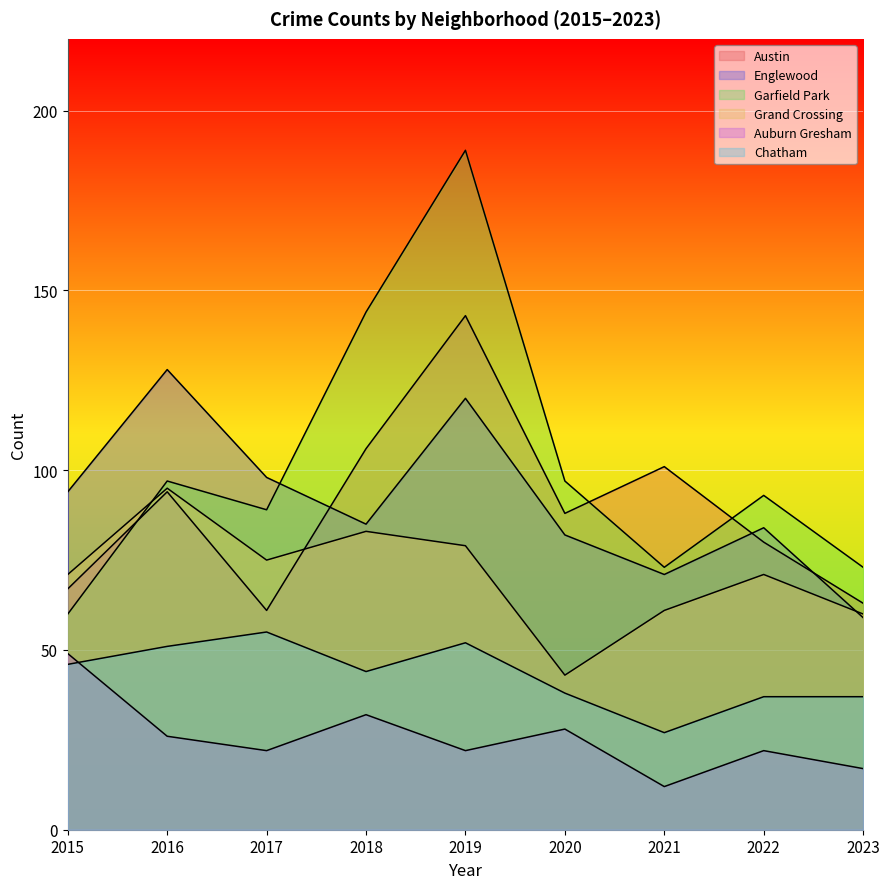

At which label does Garfield Park reach its minimum?

2015